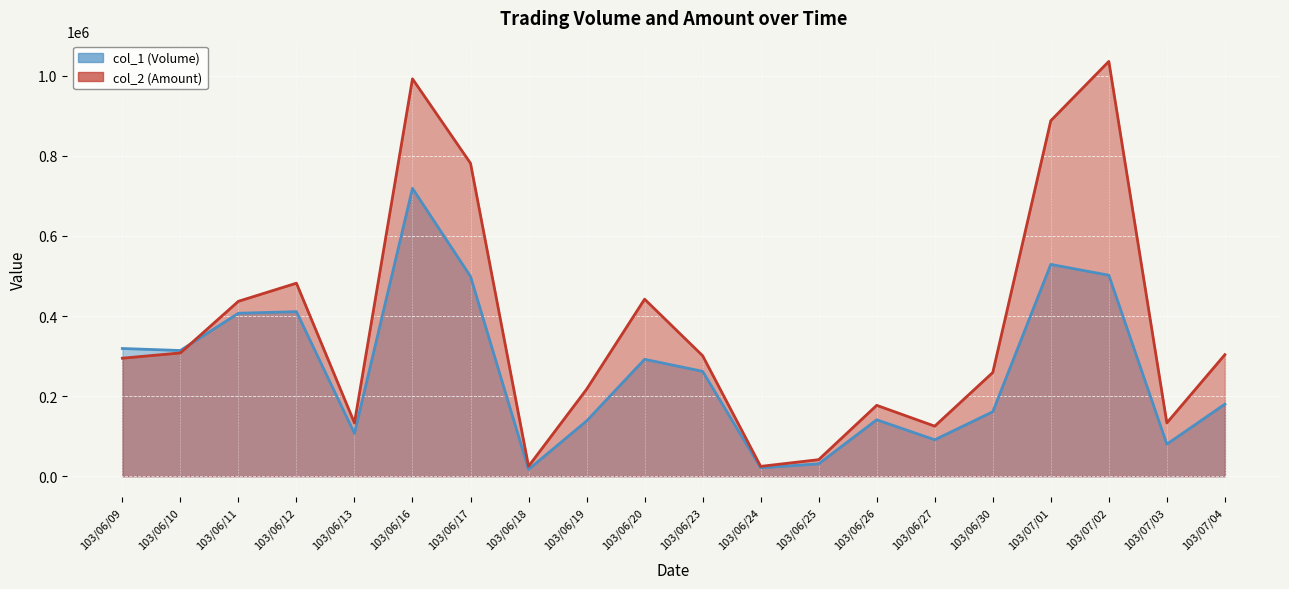

In col_2 (Amount), how many points are higher than both neighbors (excluding endpoints)?

5